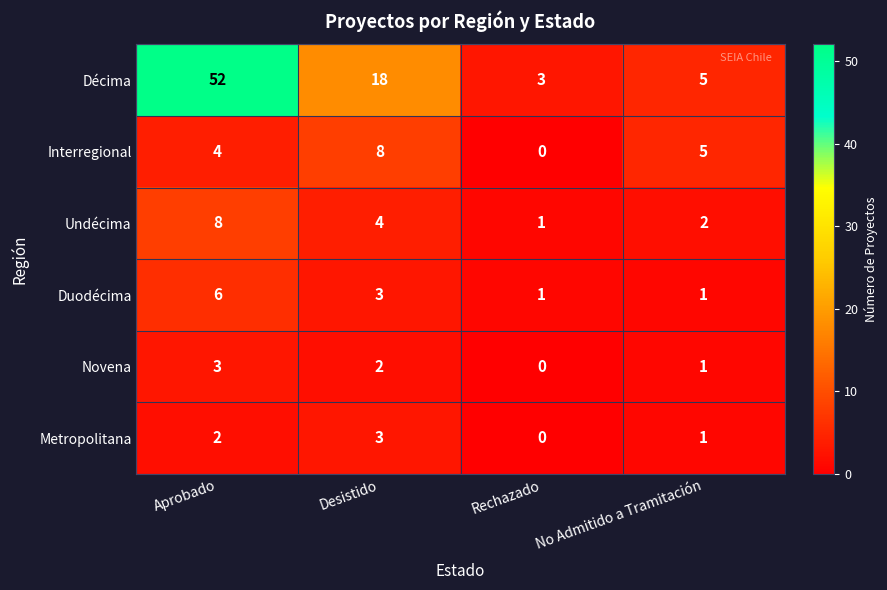

What is the difference between the highest and lowest values at Aprobado?

50